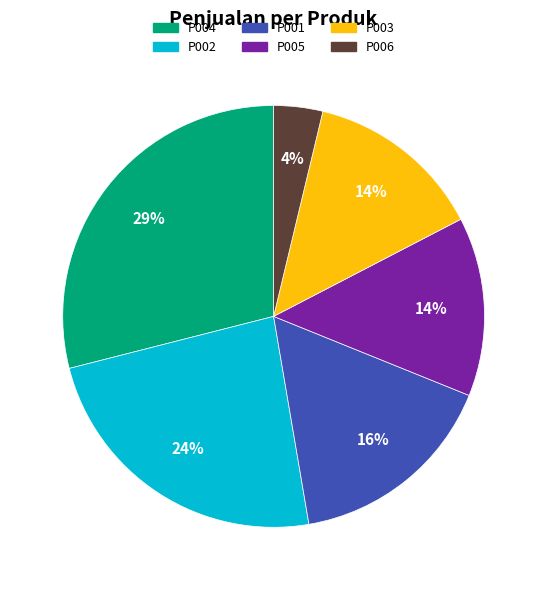

The P005 slice represents 14% of the pie. True or false?

True